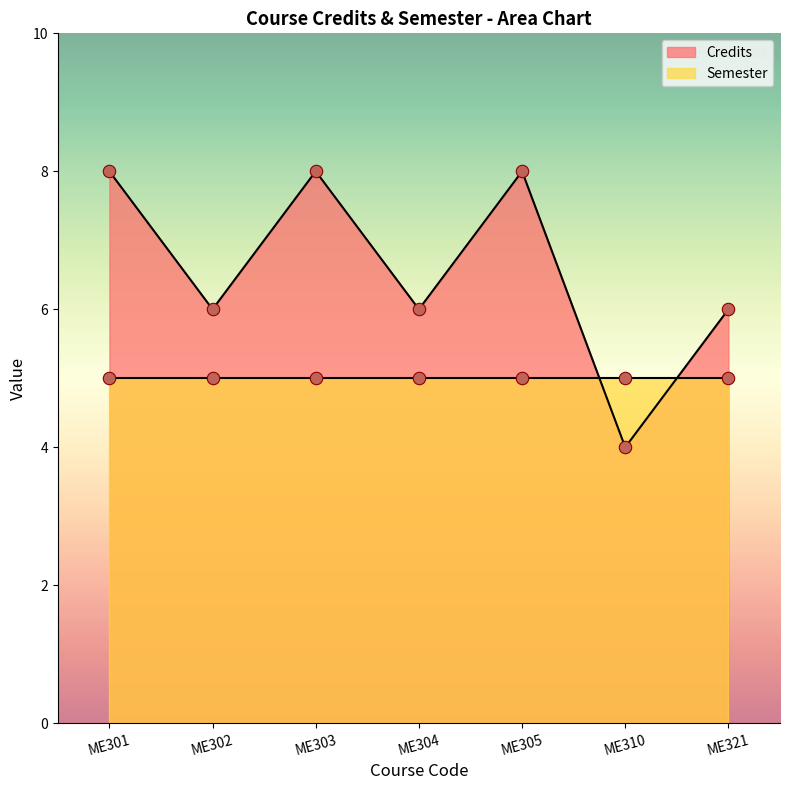

Which has a higher value, ME310 or ME304?

ME304